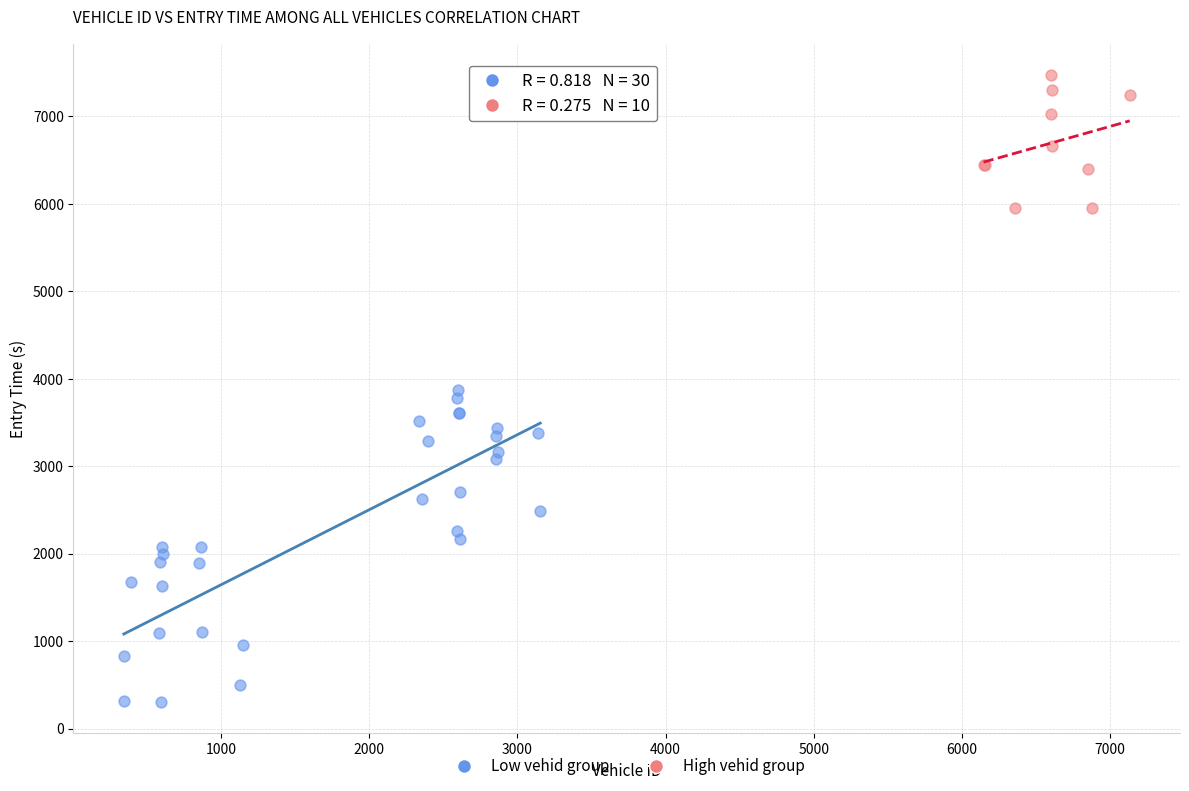

Which series contains the highest Y value?

High vehid group